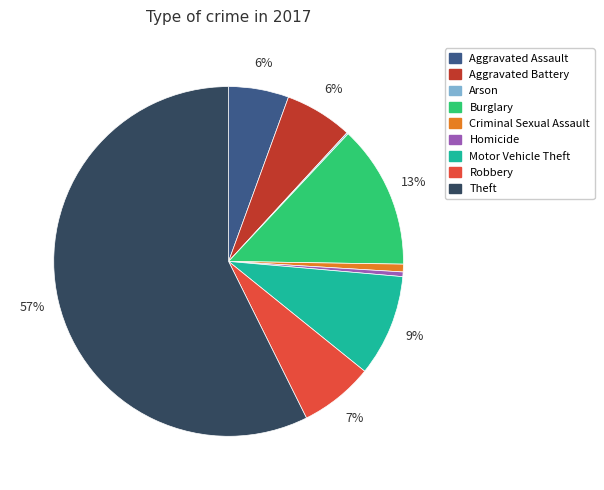

Is it true that Burglary is 13% of the pie?

True